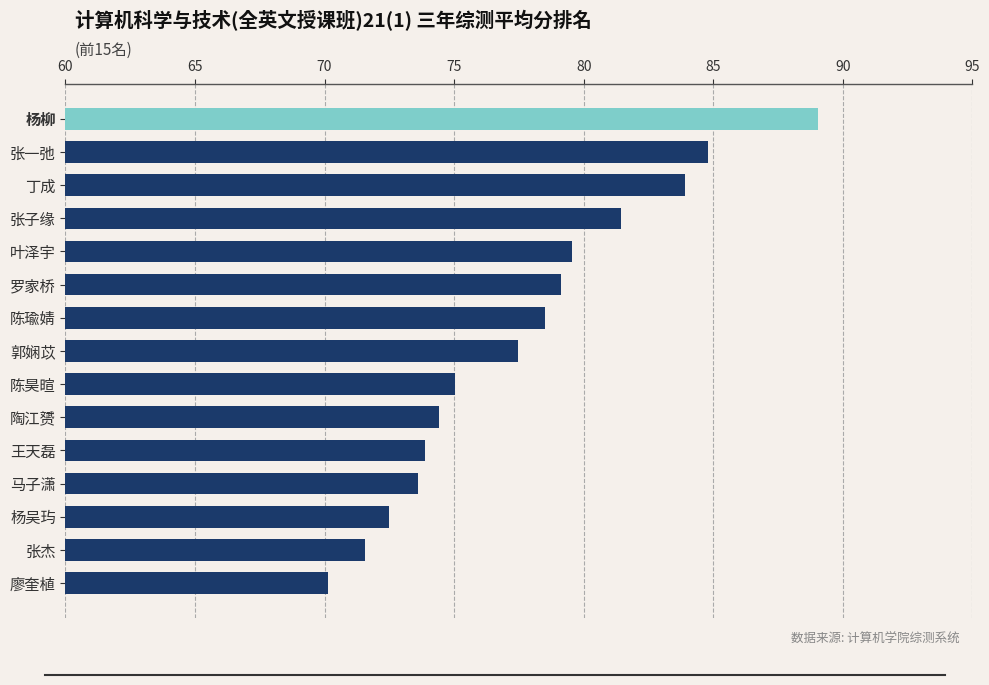

Reading bottom to top, what are all the values shown in this chart?

廖奎植=70.1	张杰=71.6	杨吴玙=72.5	马子潇=73.6	王天磊=73.9	陶江赟=74.4	陈昊暄=75.1	郭娴苡=77.5	陈瑜婧=78.5	罗家桥=79.1	叶泽宇=79.6	张子缘=81.4	丁成=83.9	张一弛=84.8	杨柳=89.0